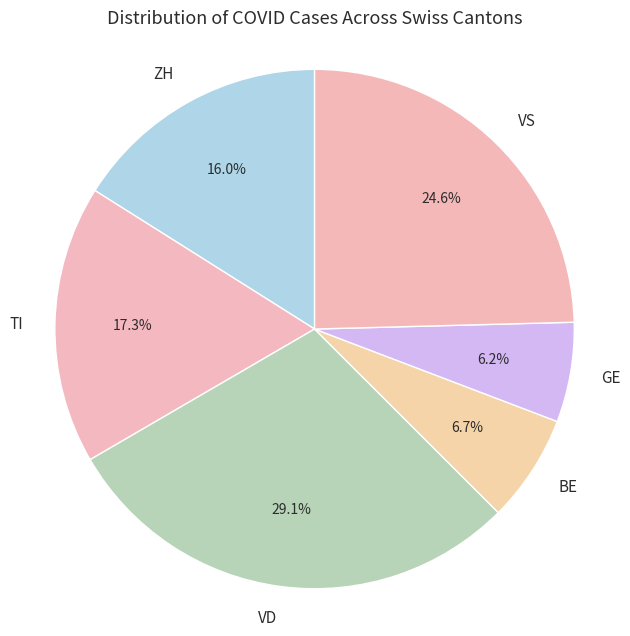

How many segments does this pie chart have?

6